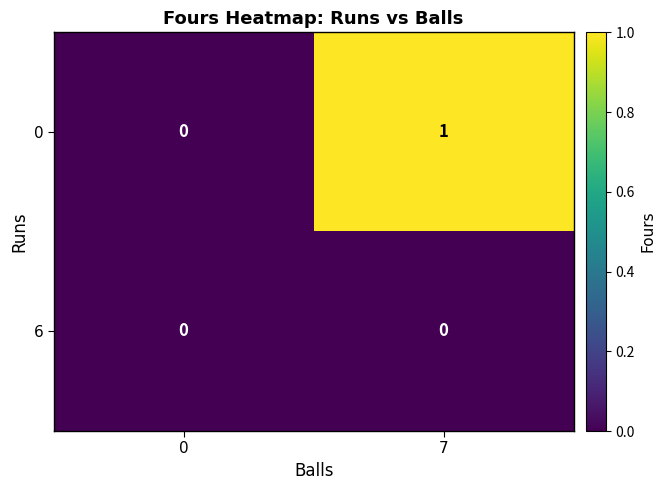

Rank the categories by 0 value from lowest to highest.

0, 7